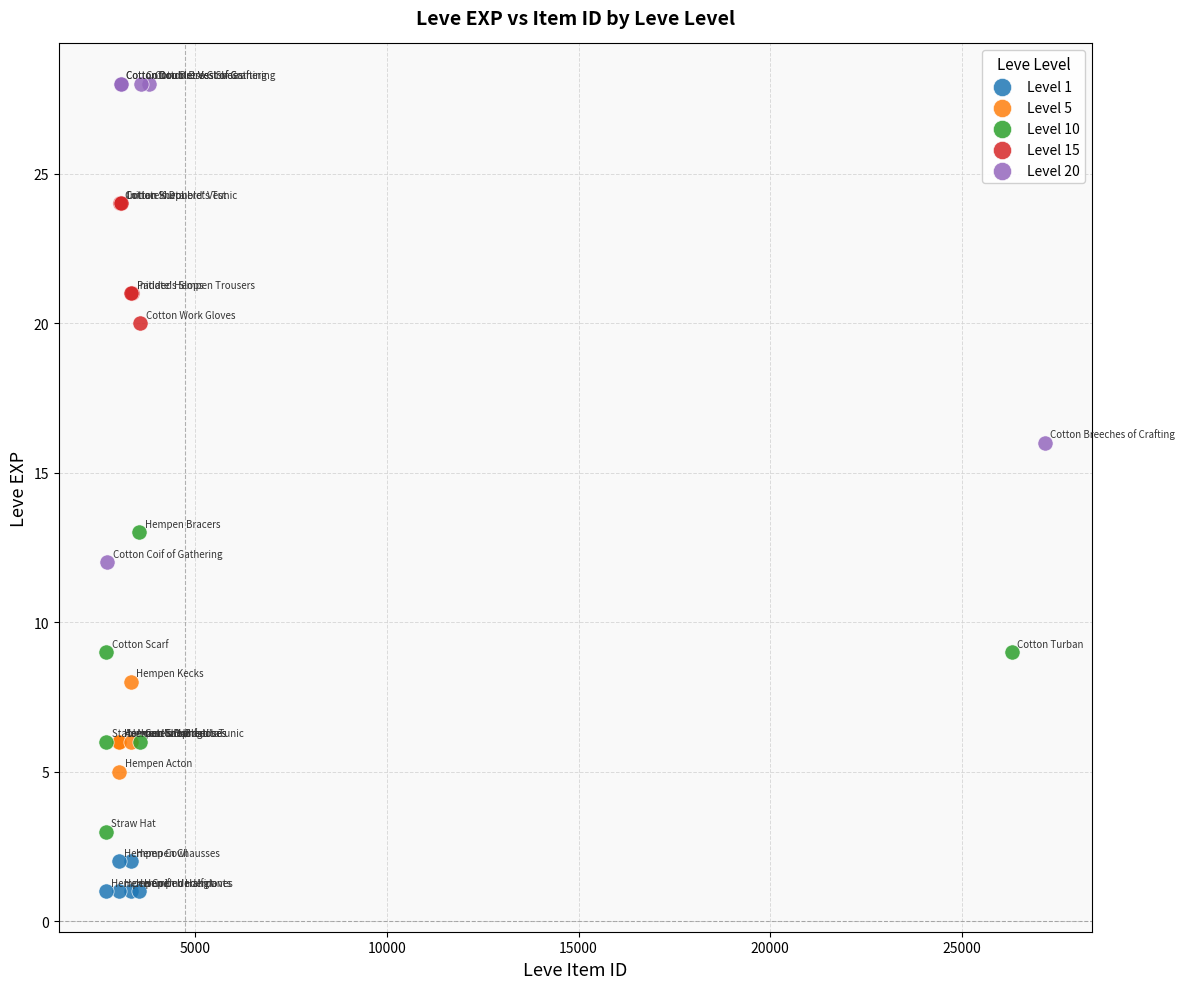

Which series has the widest spread of Y values?

Level 20